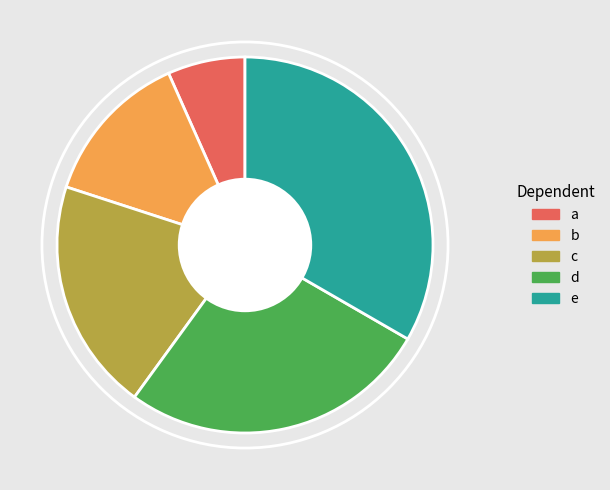

Rank the categories by value from lowest to highest.

a, b, c, d, e